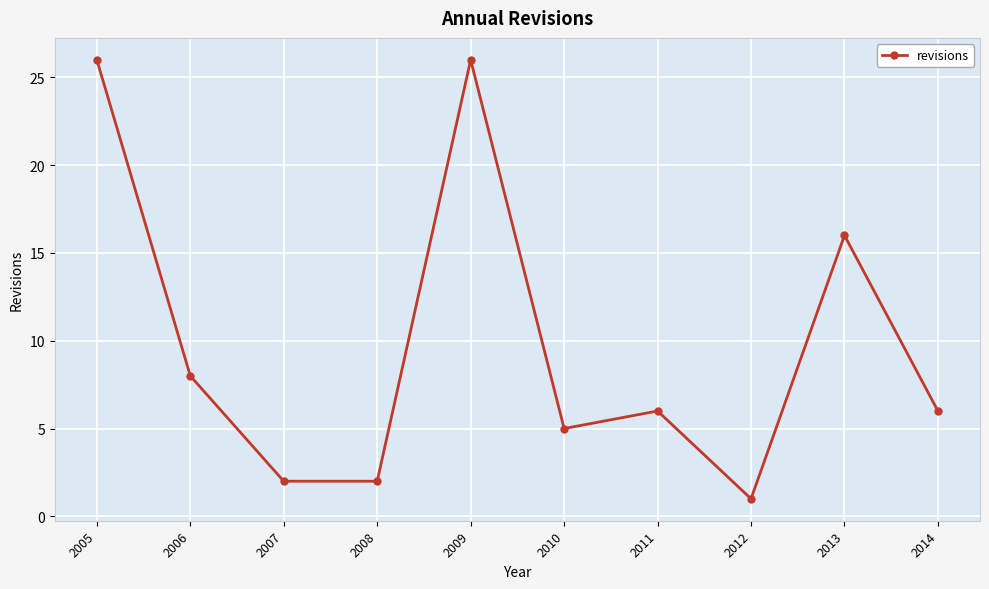

True or false: there are more than 0 points higher than both neighbors.

True